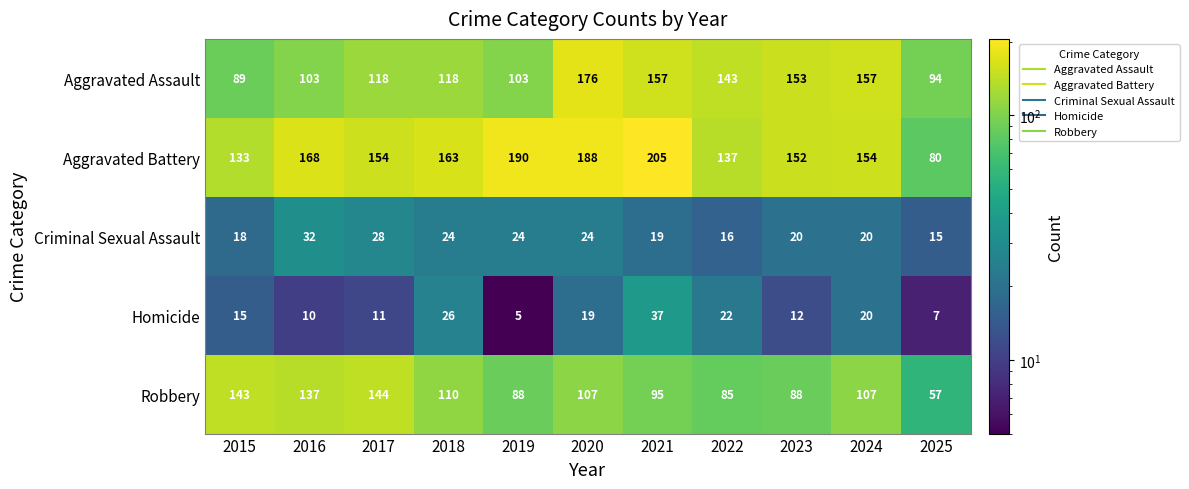

The value of Robbery at 2024 is 31. True or false?

False